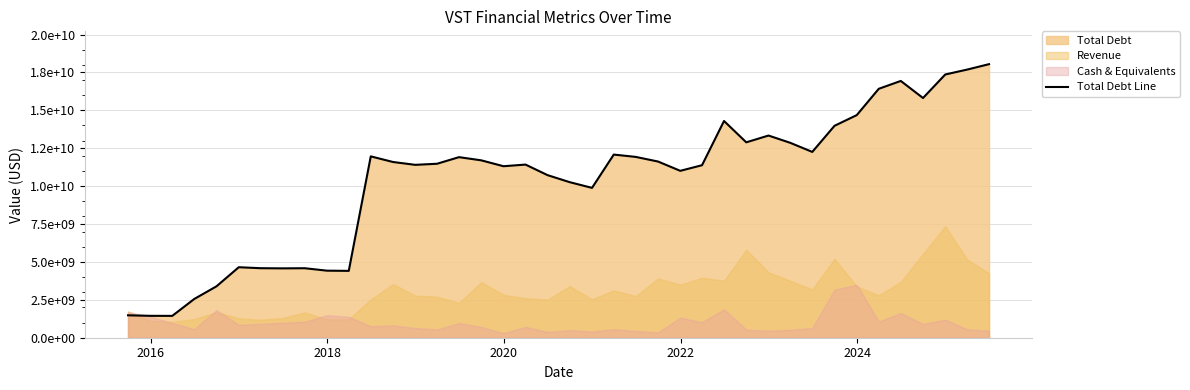

Reading right to left, what are all the values shown in this chart?

18045000000	17685000000	17364000000	15812000000	16938000000	16420000000	14684000000	13979000000	12256000000	12856000000	13336000000	12889000000	14296000000	11379000000	11009000000	11622000000	11927000000	12081000000	9884000000	10260000000	10725000000	11421000000	11312000000	11701000000	11911000000	11475000000	11404000000	11591000000	11963000000	4410000000	4423000000	4584000000	4575000000	4586000000	4650000000	3391000000	2556000000	1441000000	1444000000	1479000000